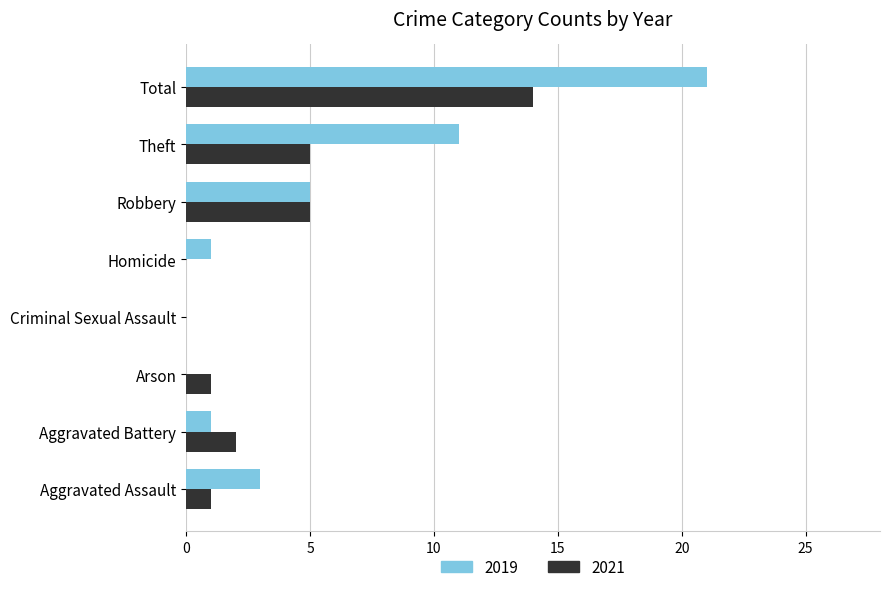

What is the average value of the 2021 series?

4